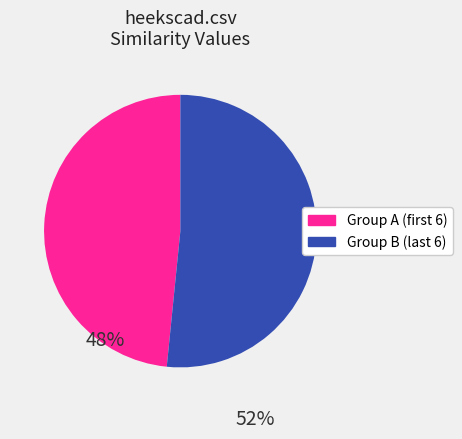

Is there any slice that represents more than half of the pie?

Yes